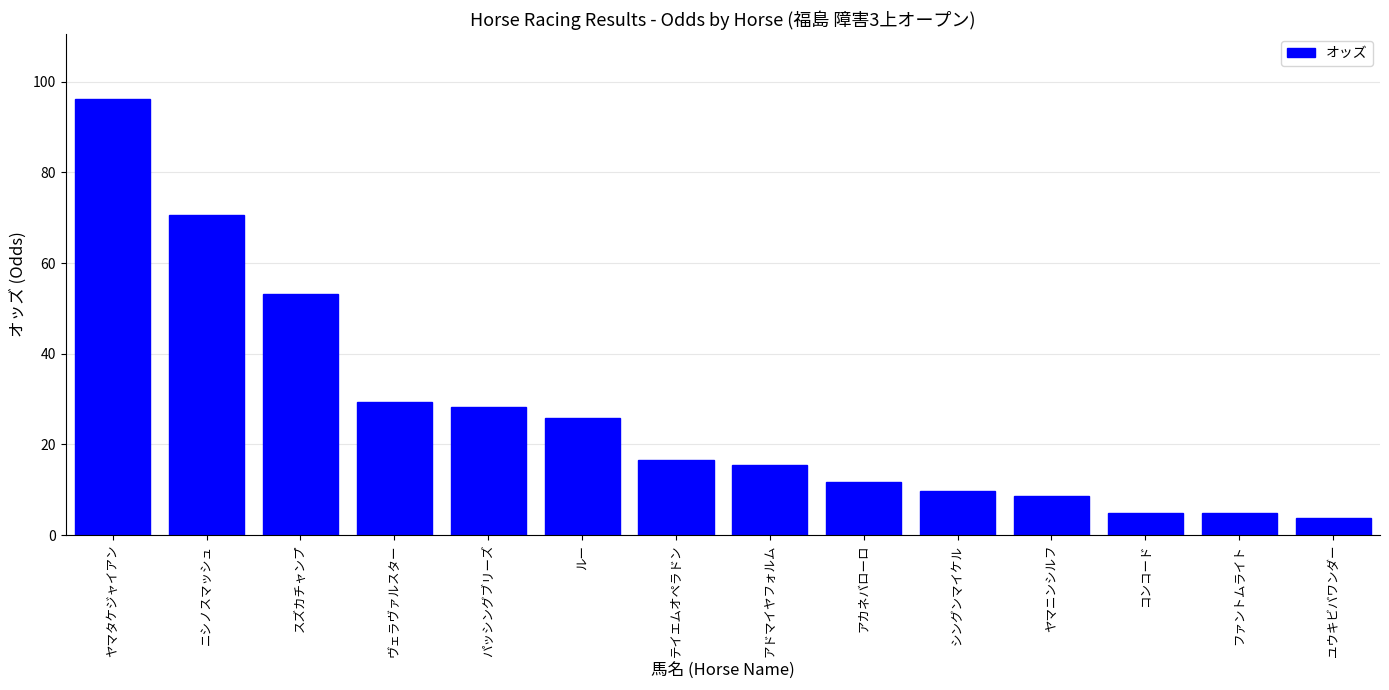

What is the change in value from ヤマタケジャイアン to テイエムオペラドン?

-79.6